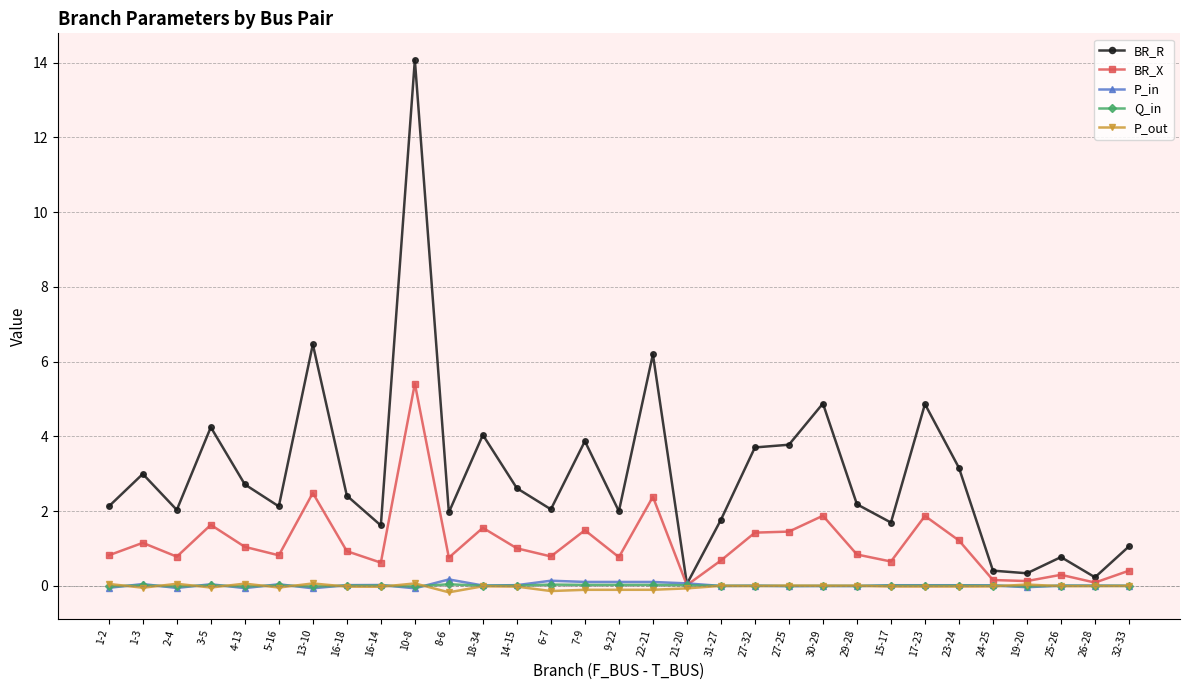

Is it true that P_out equals 0.0 at 30-29?

True